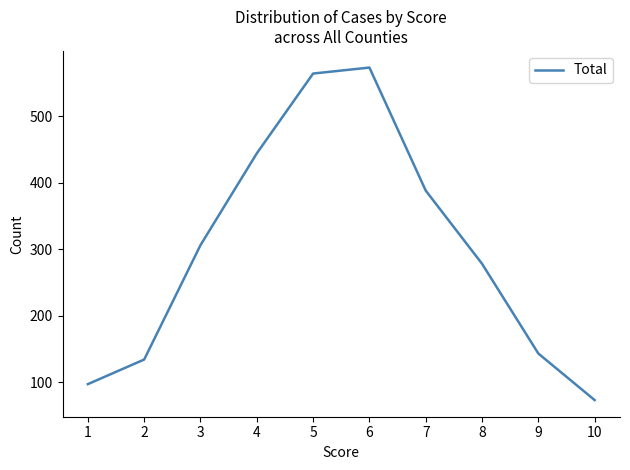

Count the number of data series in this chart.

1